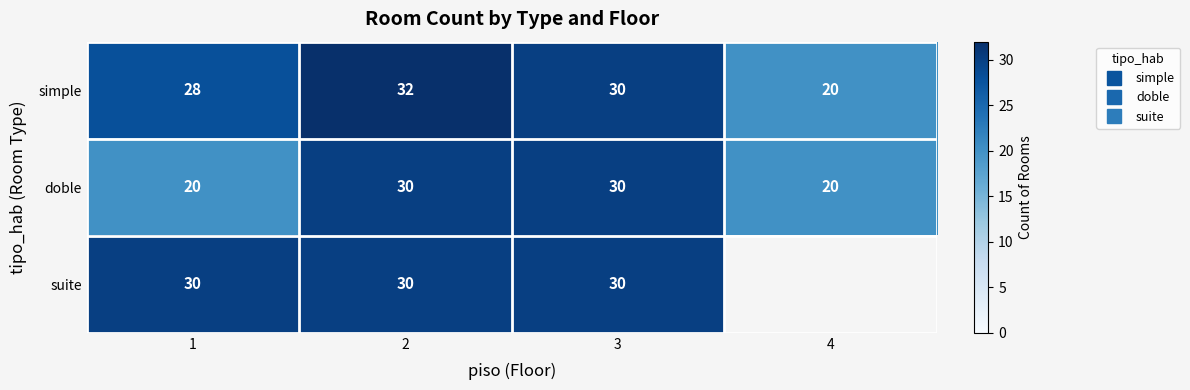

How many distinct data groups are displayed?

3